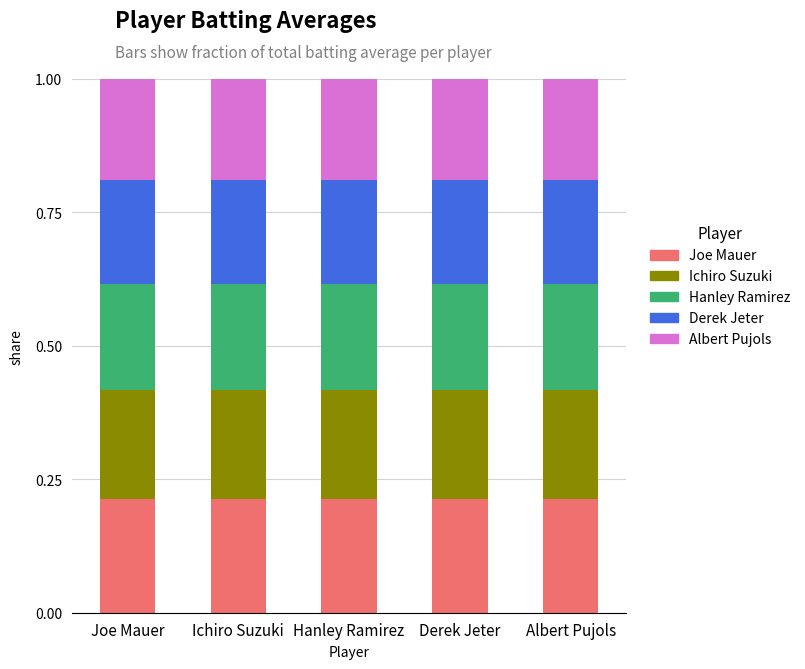

Which series has the largest range (max minus min)?

Joe Mauer